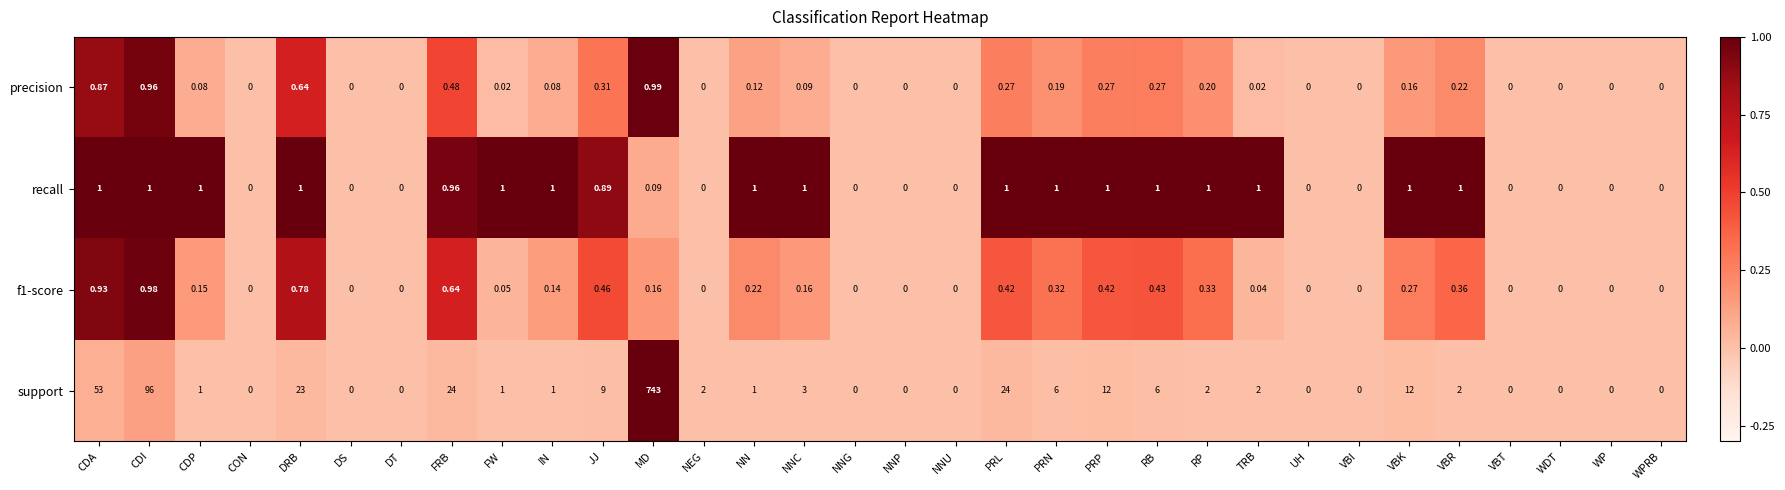

Which category has the highest value in the support series?

MD